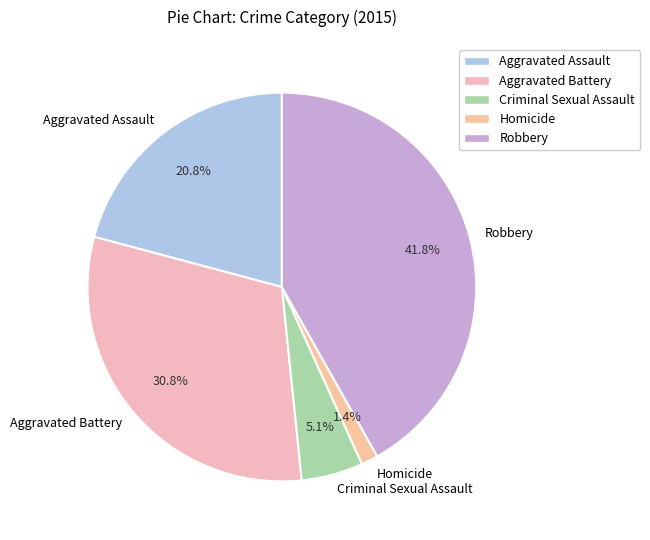

Approximately how many times larger is the value at Robbery compared to Aggravated Battery?

1.4